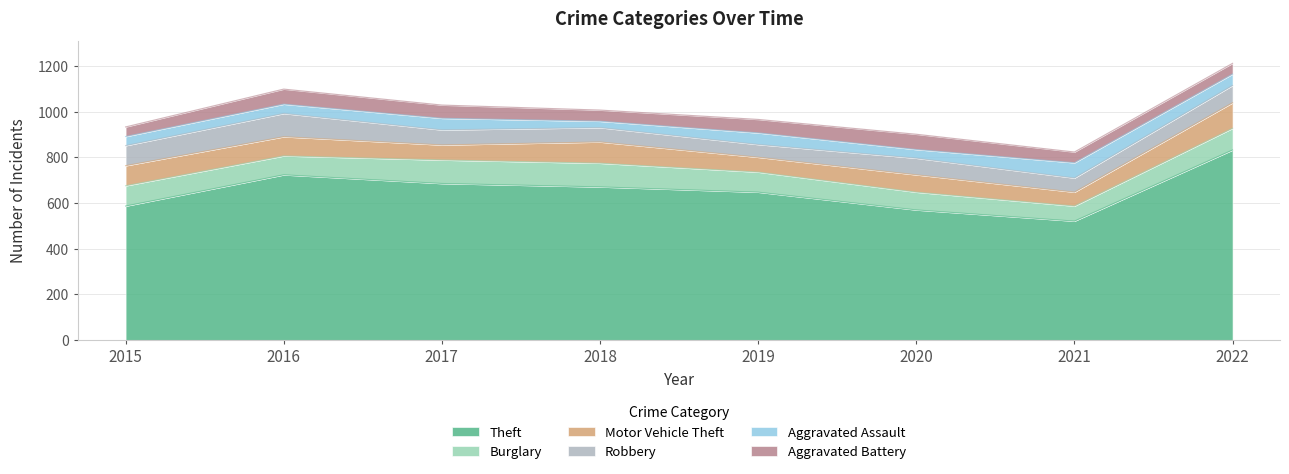

How many times do Robbery and Aggravated Battery cross each other?

2